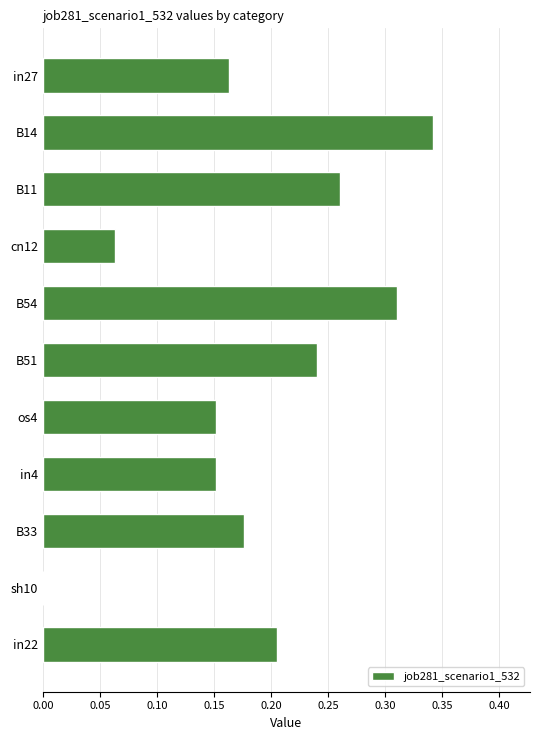

How many values are between 0 and 1?

11